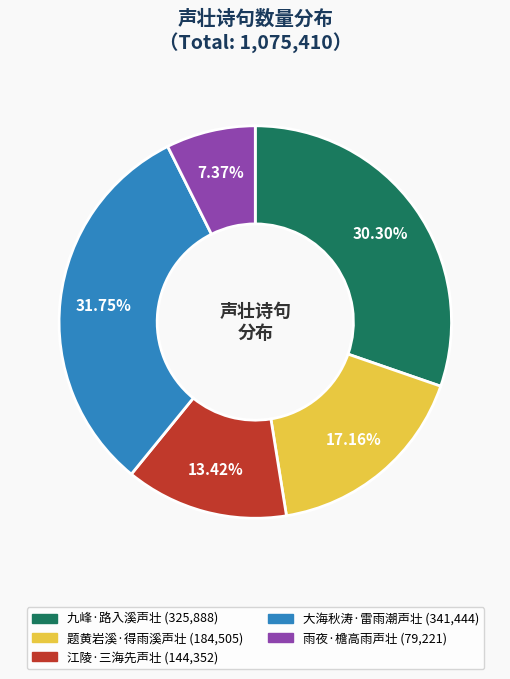

What portion of the pie excludes 雨夜·檐高雨声壮?

92.6%